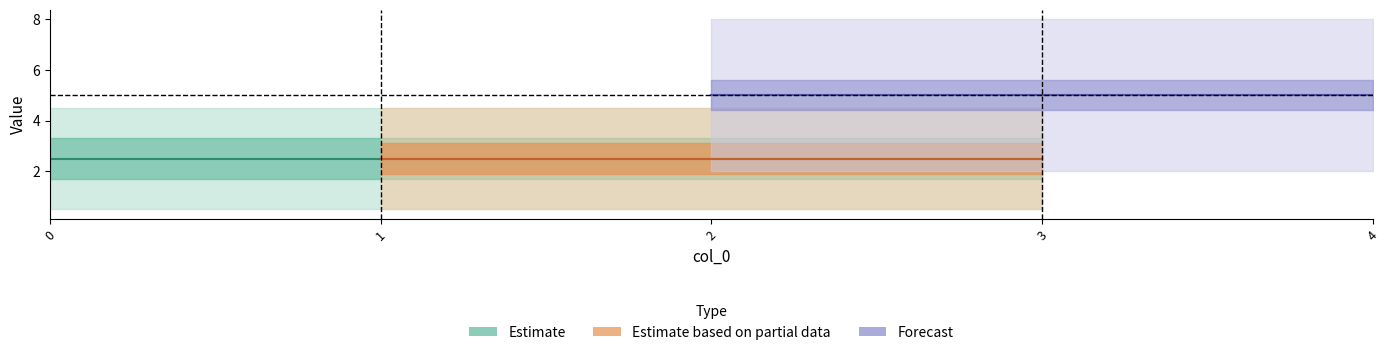

At how many categories does at least one series exceed 1?

5